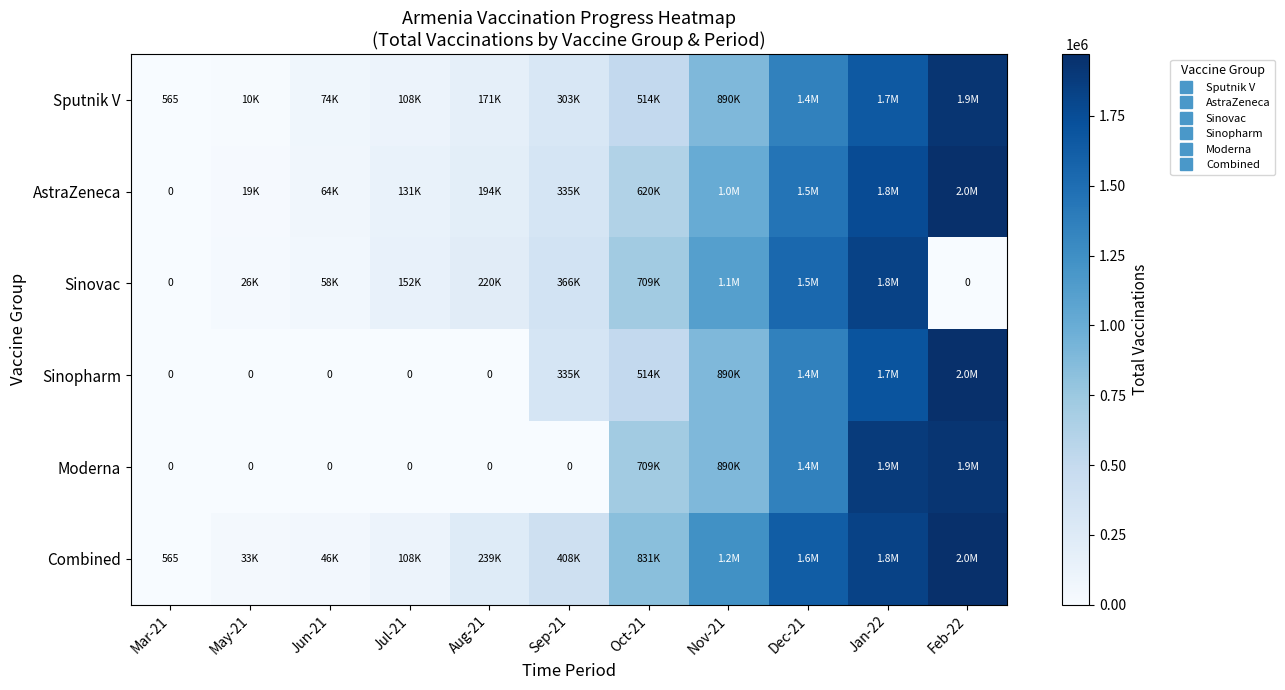

How many distinct data groups are displayed?

6